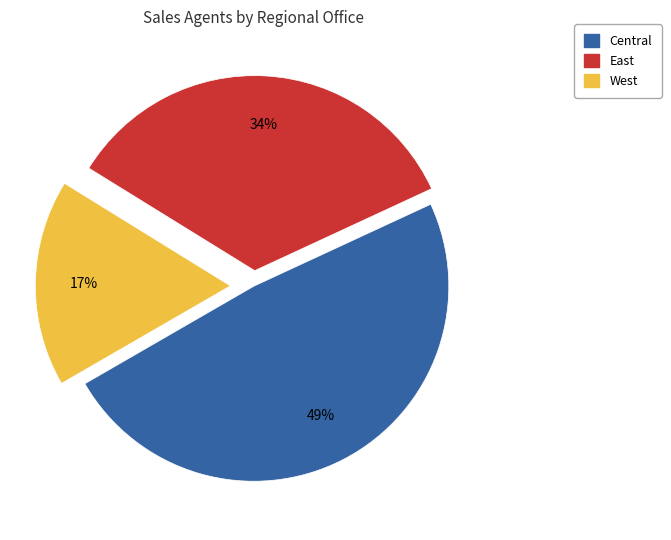

Is there a majority slice in this chart?

No